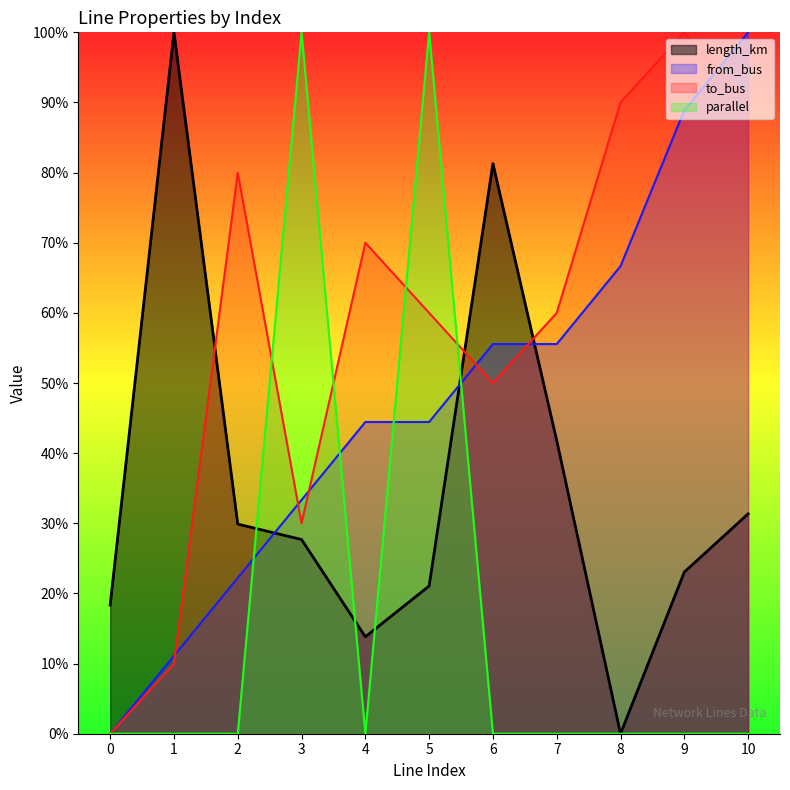

How many times do from_bus and length_km cross each other?

3